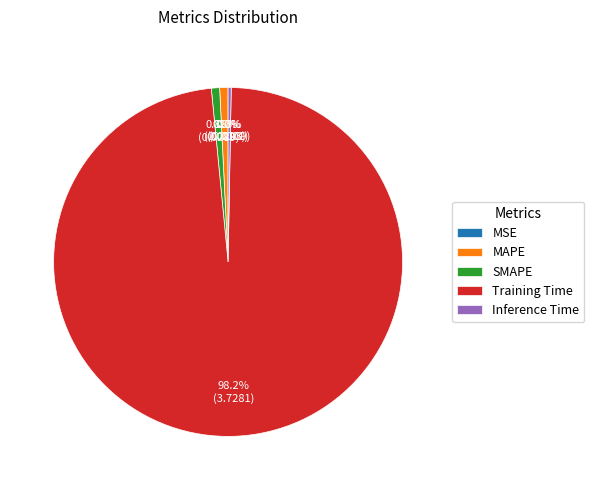

How much of the chart is everything except Inference Time?

99.7%